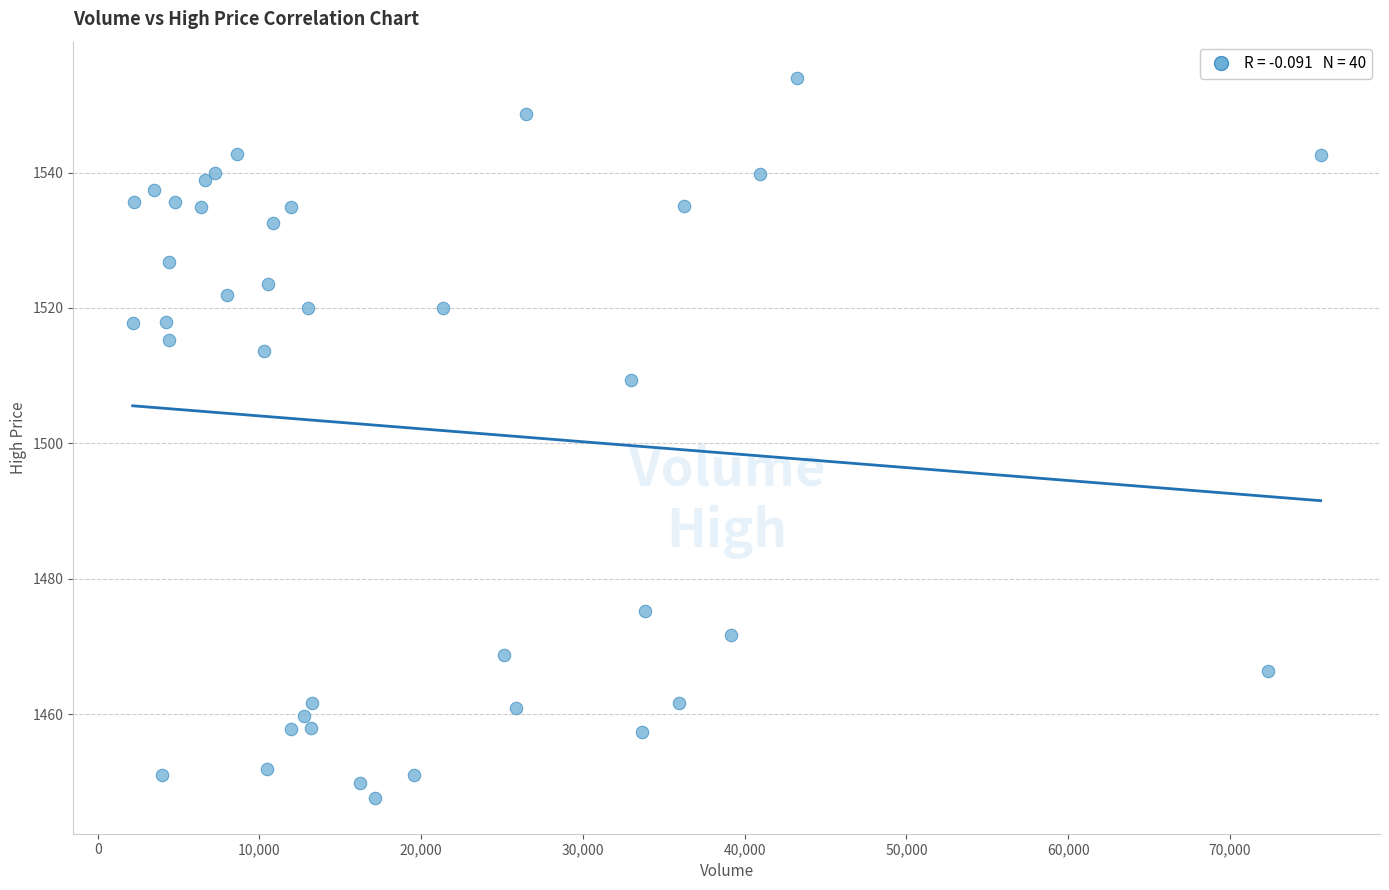

What Y value in the scatter plot is closest to 1500?

1509.4